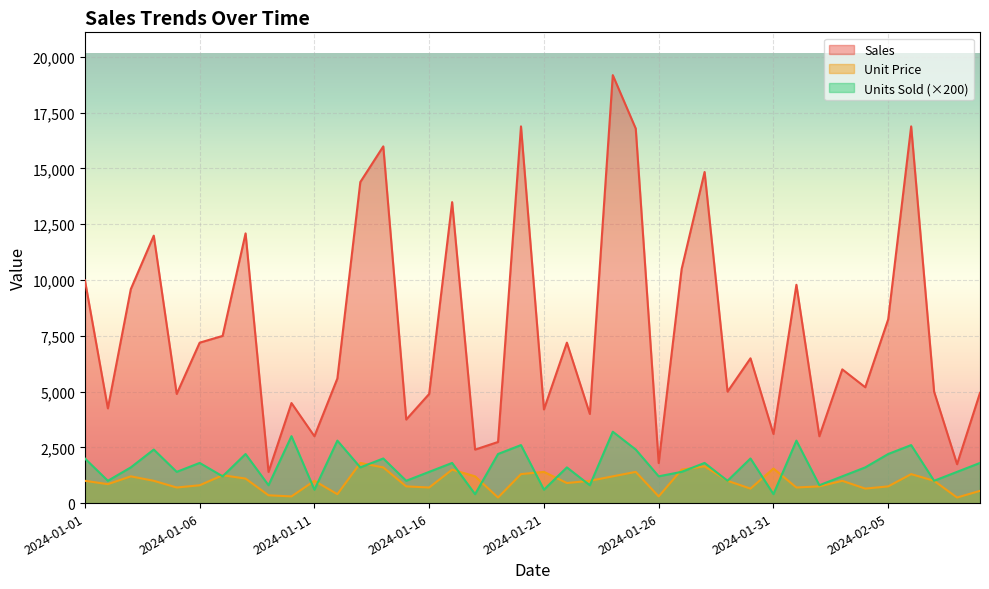

Between which two adjacent categories do Unit Price and Units Sold first intersect?

2024-01-06 and 2024-01-07